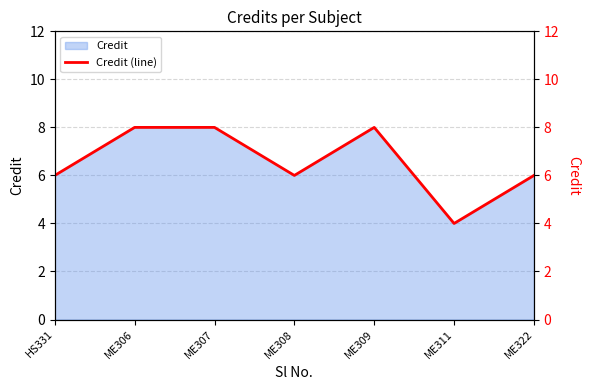

How many interior local valleys (lower than both neighbors) does the data have?

2